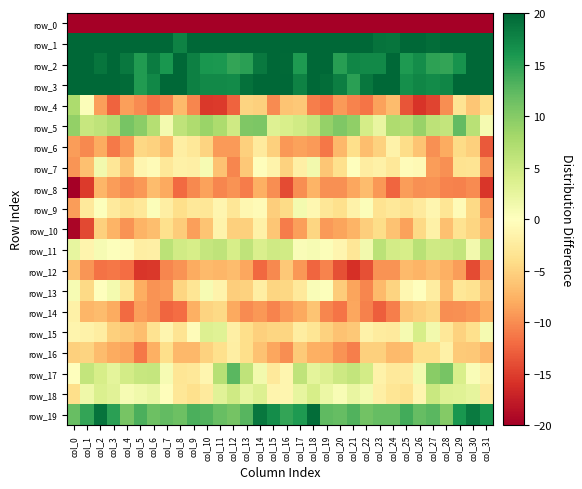

What is the difference between the second highest and second lowest values in the row_11 series?

8.5